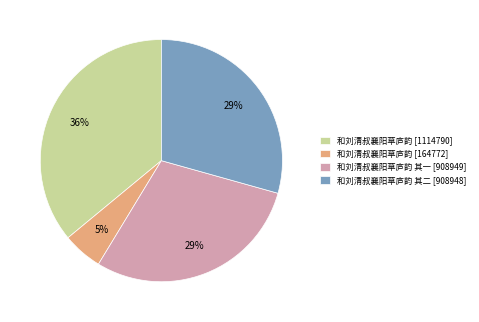

The 和刘清叔襄阳草庐韵 [1114790] slice represents 36% of the pie. True or false?

True